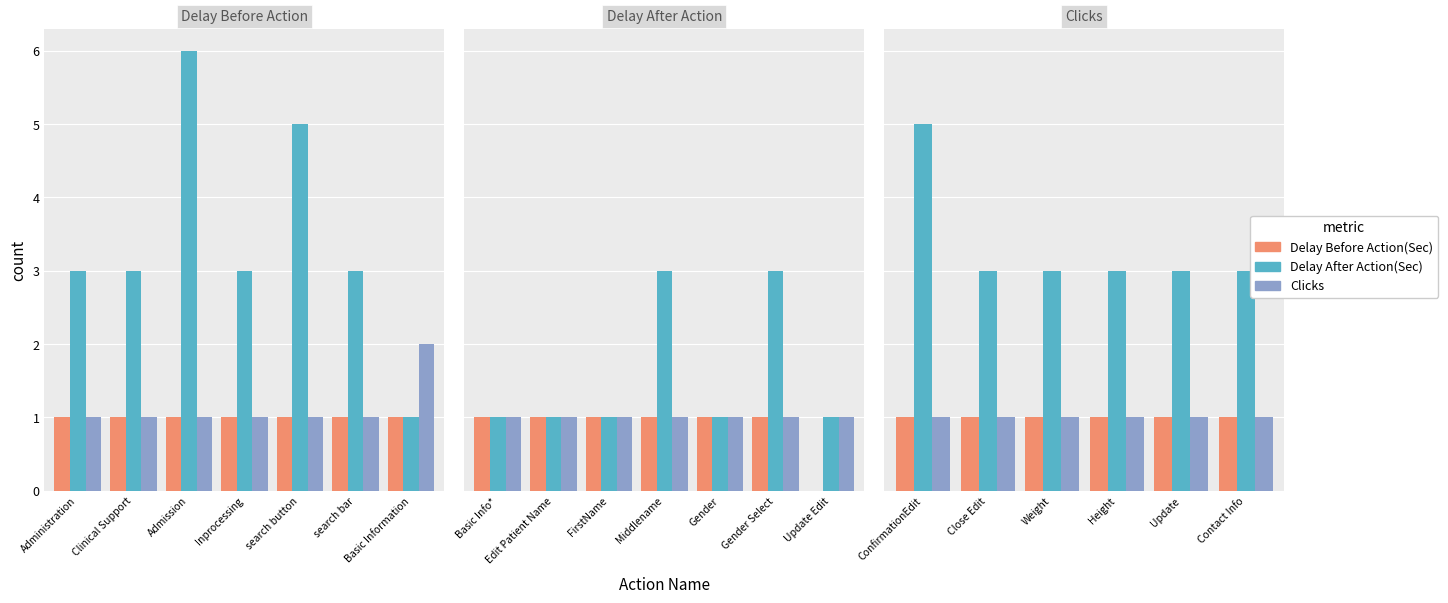

What are all the series names shown in the legend?

Delay Before Action(Sec), Delay After Action(Sec), Clicks